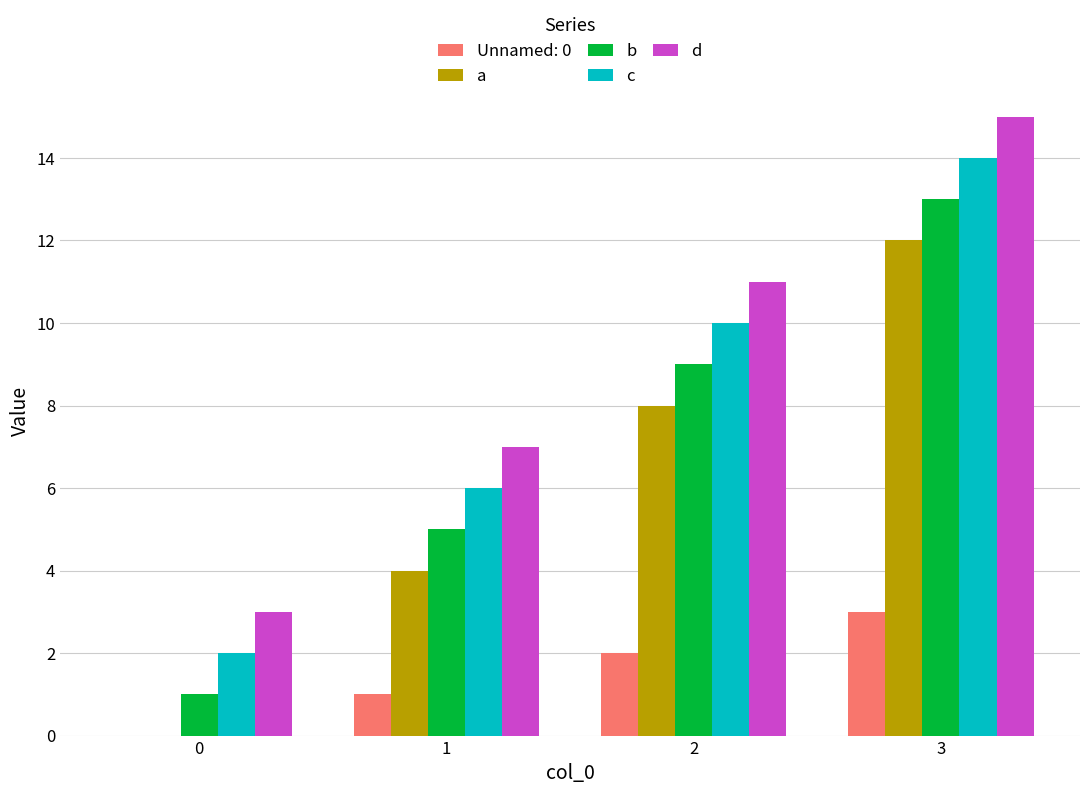

Reading left to right, what are all the values shown in this chart?

Unnamed: 0: 0=0	1=1	2=2	3=3
a: 0=0	1=4	2=8	3=12
b: 0=1	1=5	2=9	3=13
c: 0=2	1=6	2=10	3=14
d: 0=3	1=7	2=11	3=15